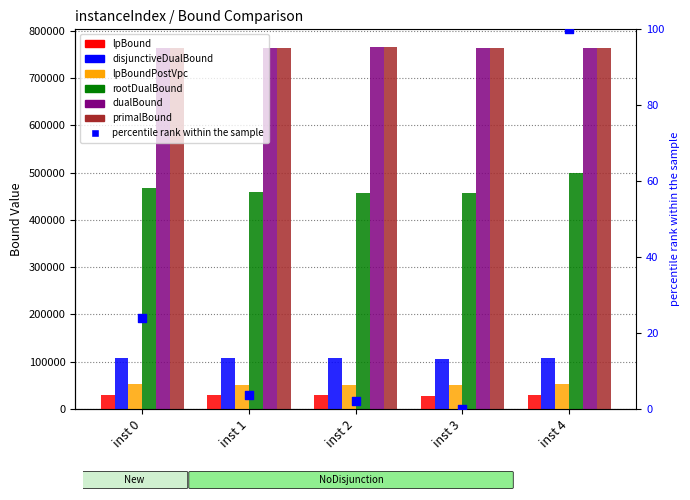

At how many categories does at least one series exceed 299113?

5